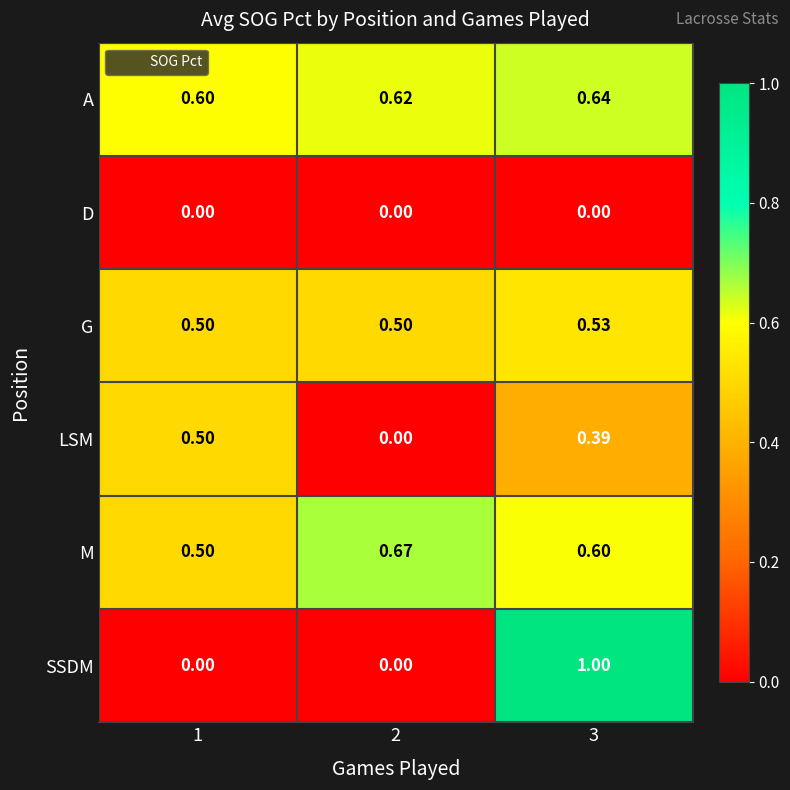

List the series in order of their peak value, lowest first.

D, LSM, G, A, M, SSDM